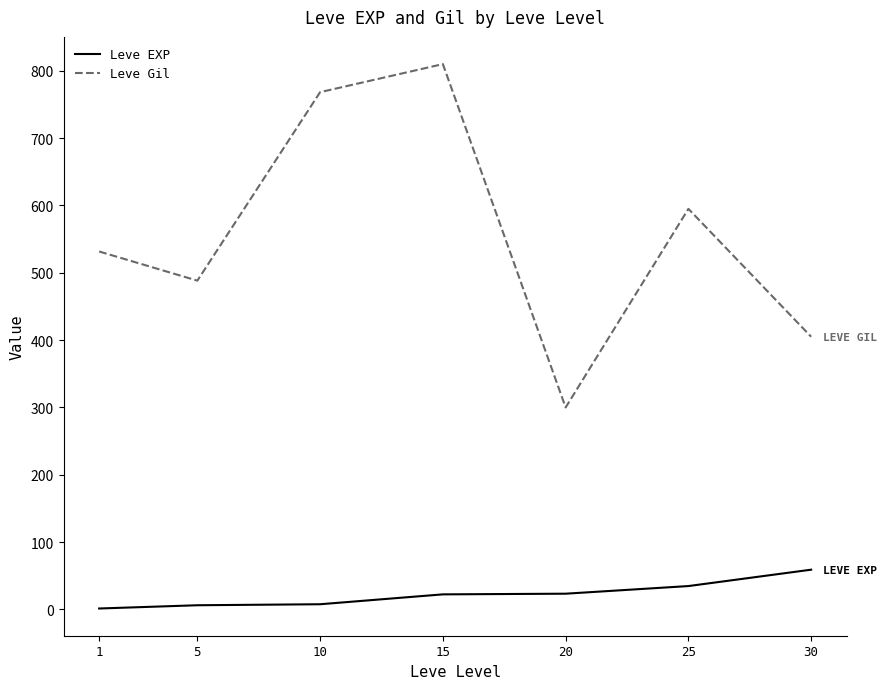

What is the difference between the Leve EXP values at 20 and 30?

35.7